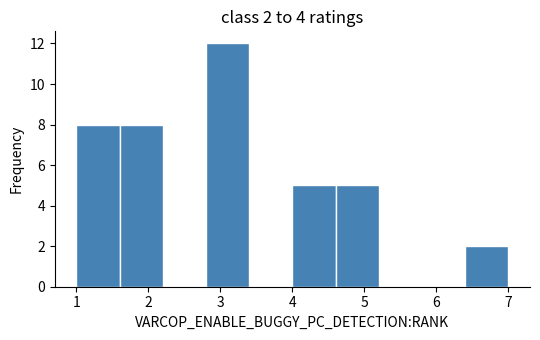

Over which range of the x-axis is the bar tallest?

2.8 to 3.4